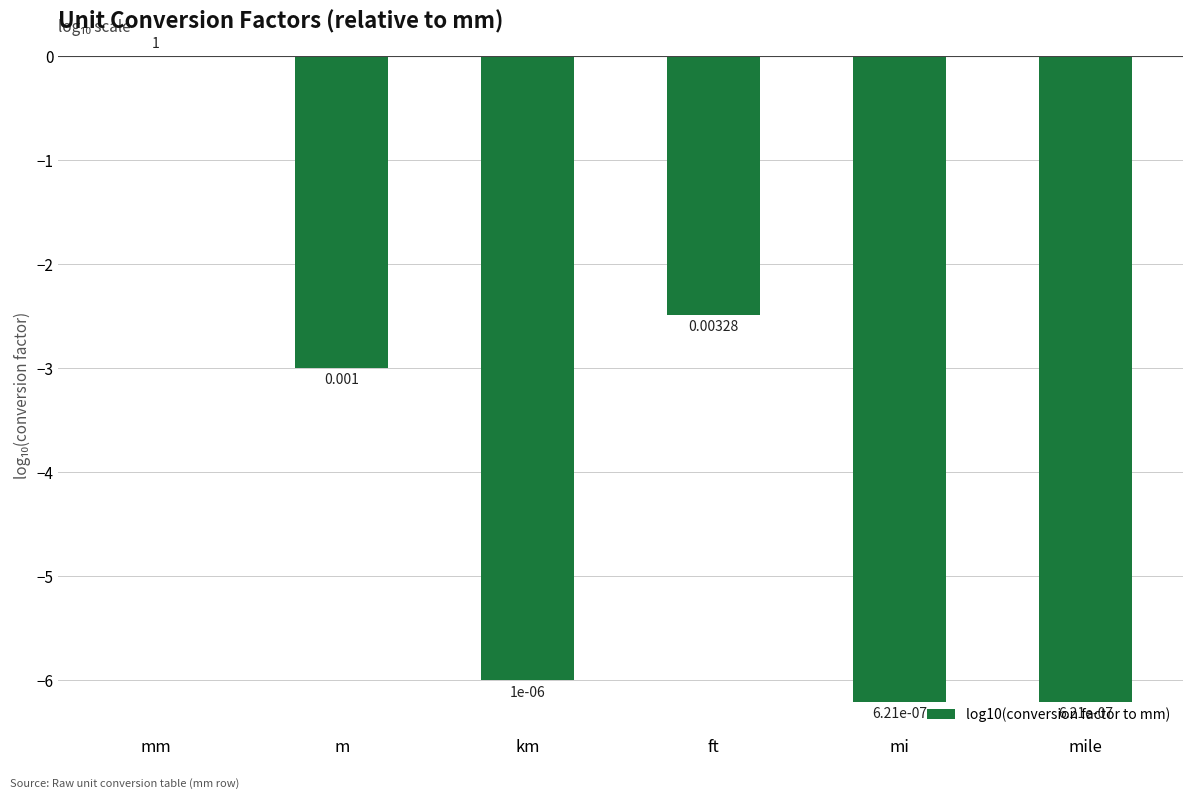

At which label does the data first exceed -3?

mm